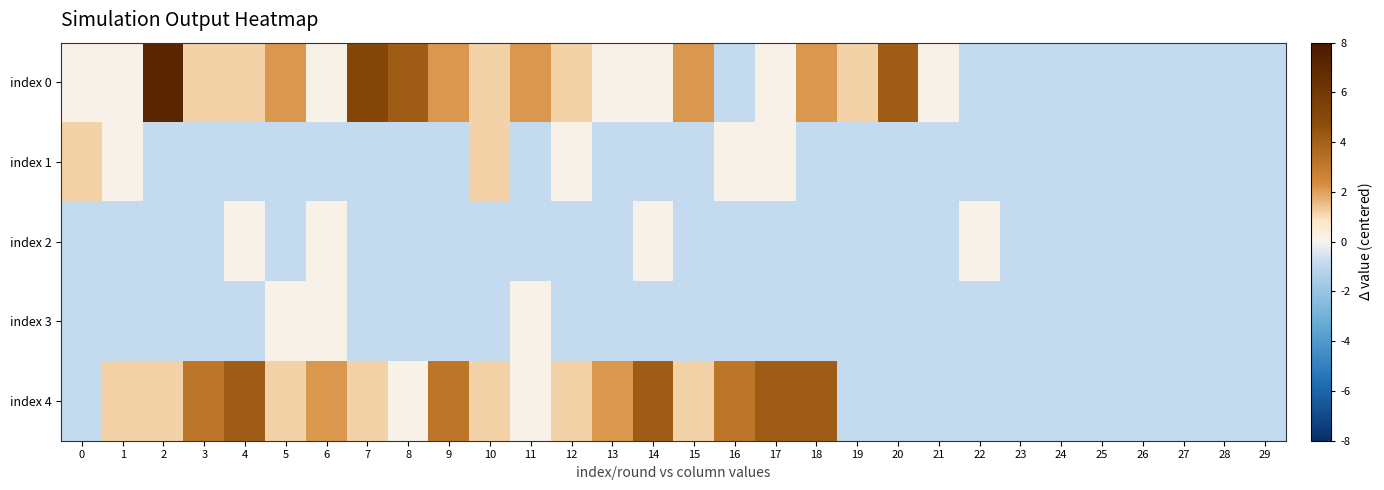

Between 28 and 21, which is larger?

21